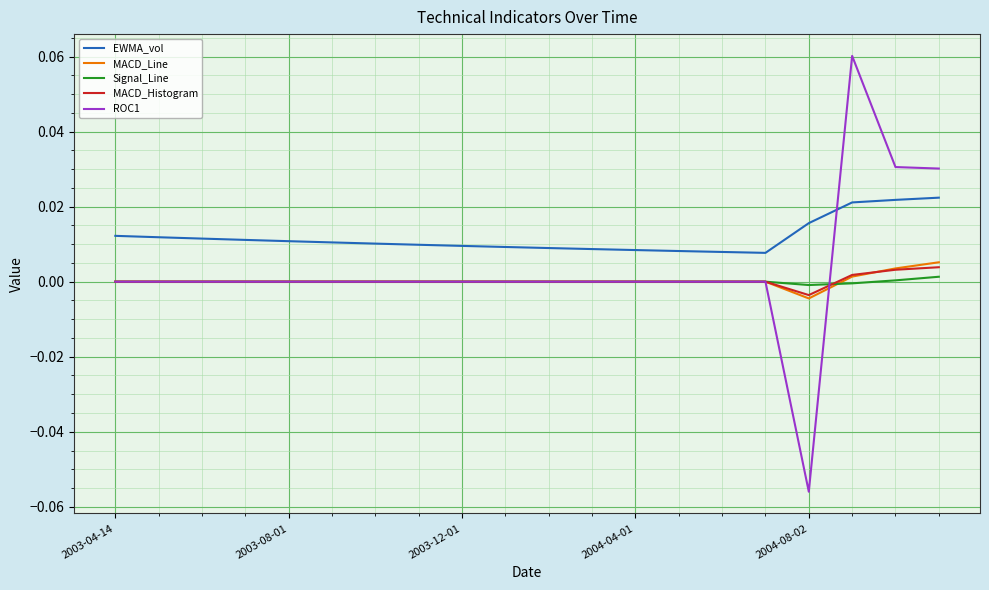

Which series has the widest spread of values?

ROC1